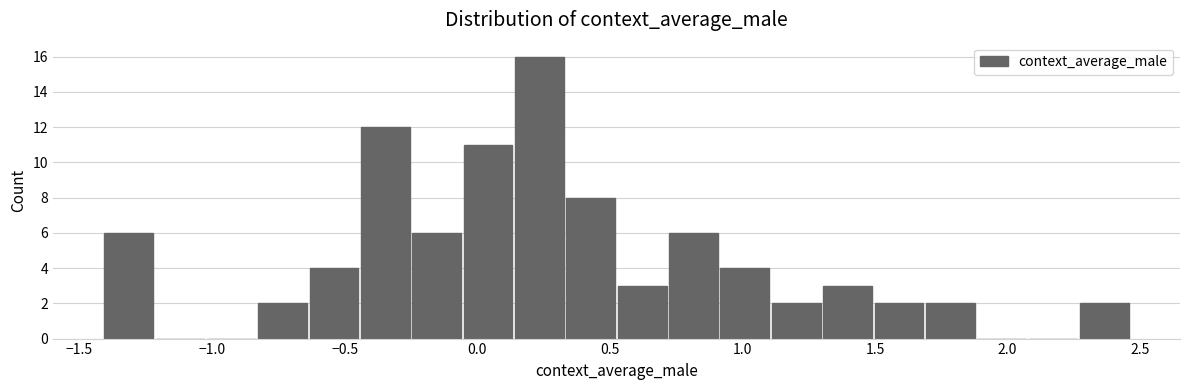

Around what value on the x-axis is the tallest bar? Give the approximate position of its centre, as read against the axis.

0.25